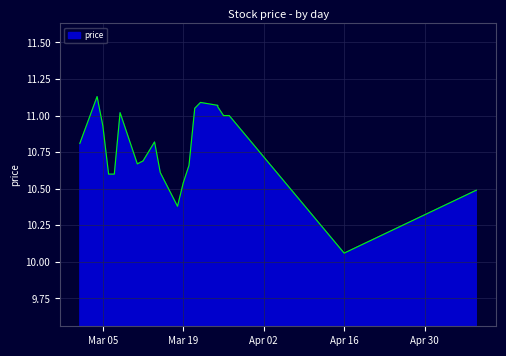

How many lines are shown in the chart?

1